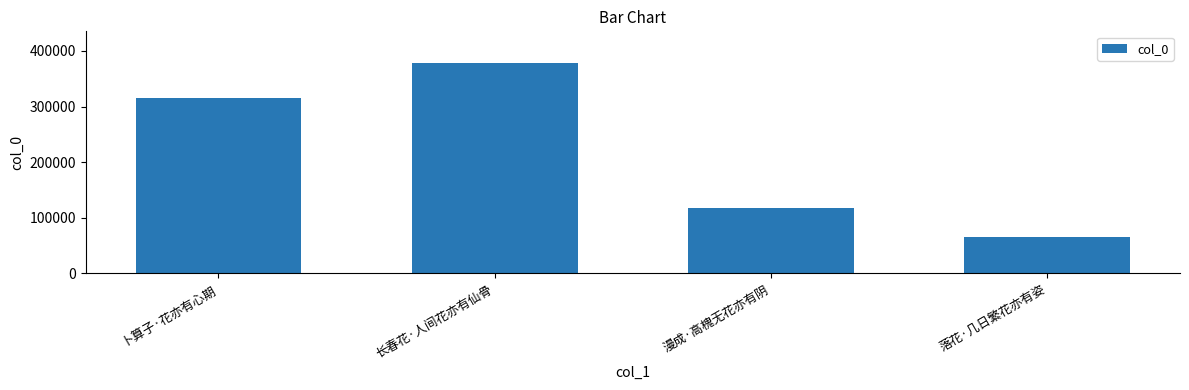

What is the smallest value displayed?

64704